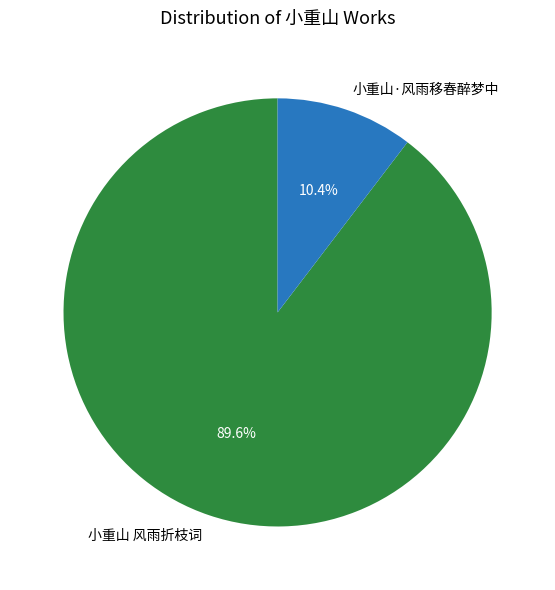

How many segments does this pie chart have?

2